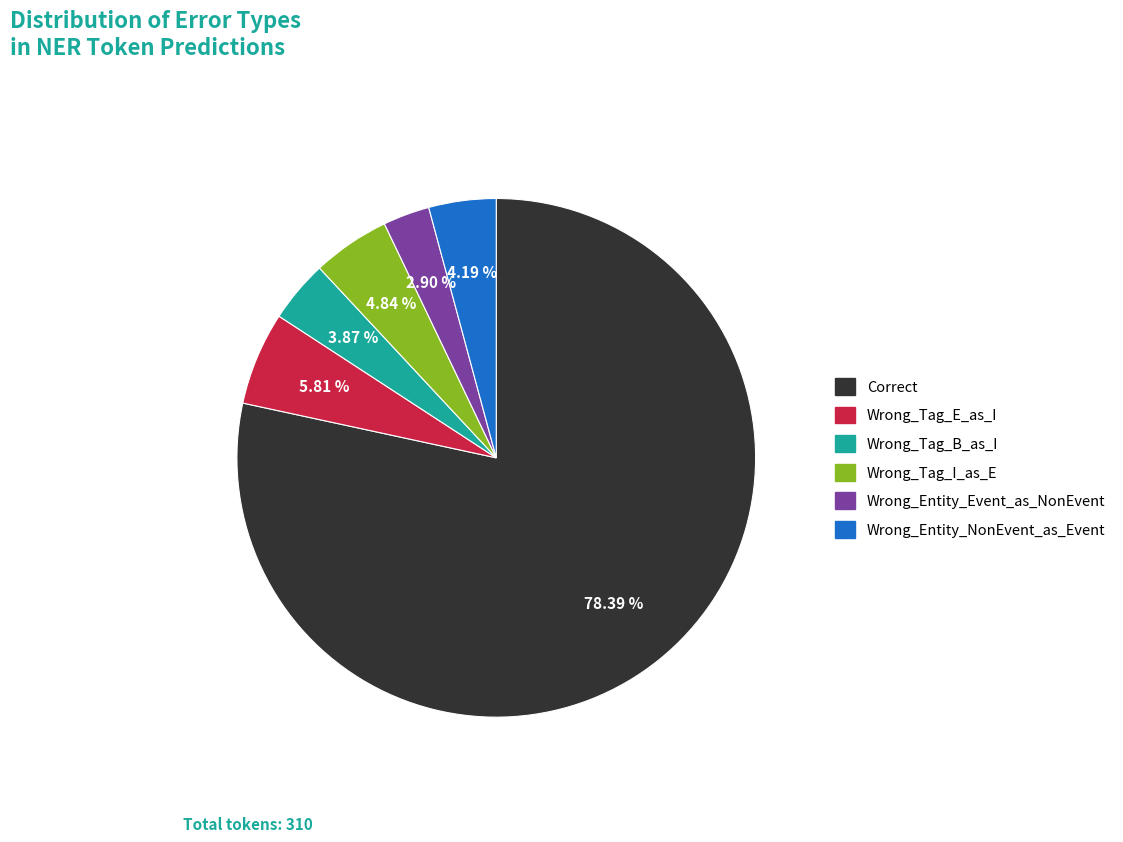

What is the smallest slice in the pie chart?

Wrong_Entity_Event_as_NonEvent